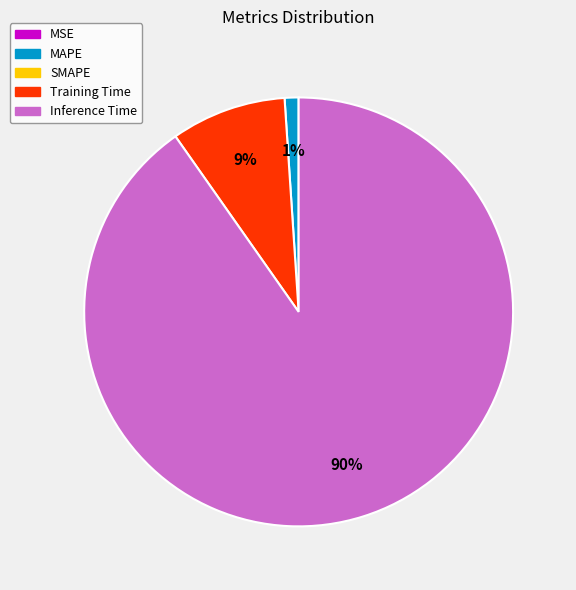

To the nearest percent, what is the difference between the largest and smallest slice percentages?

90%